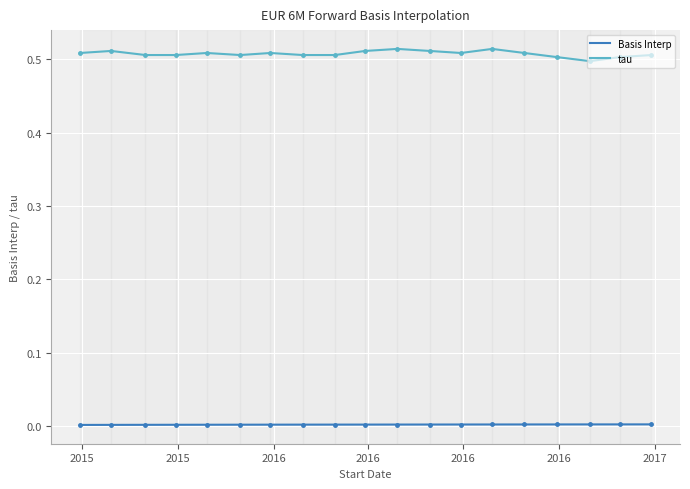

Which series has the widest spread of values?

tau